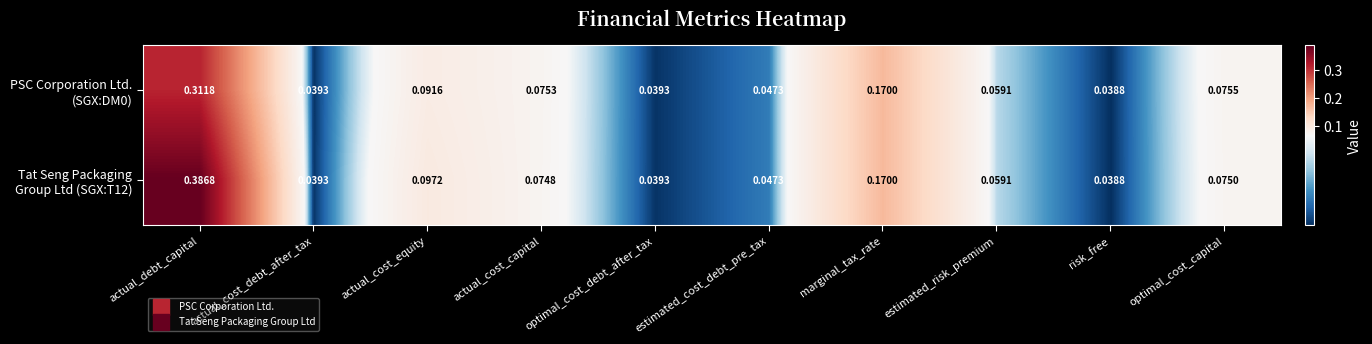

At which category is the sum across all series the highest?

actual_debt_capital